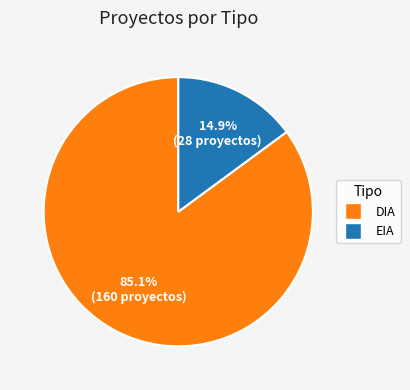

Which slice is the smallest?

EIA